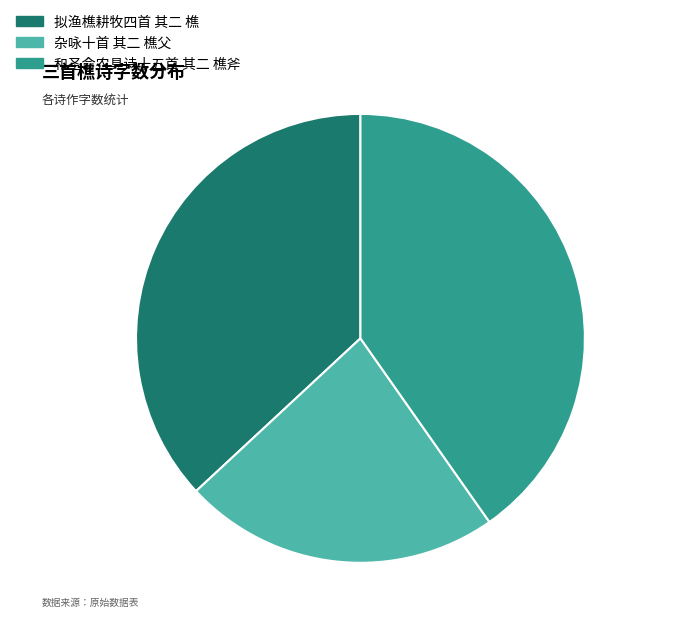

Is 杂咏十首 其二 樵父 the majority of the pie?

No